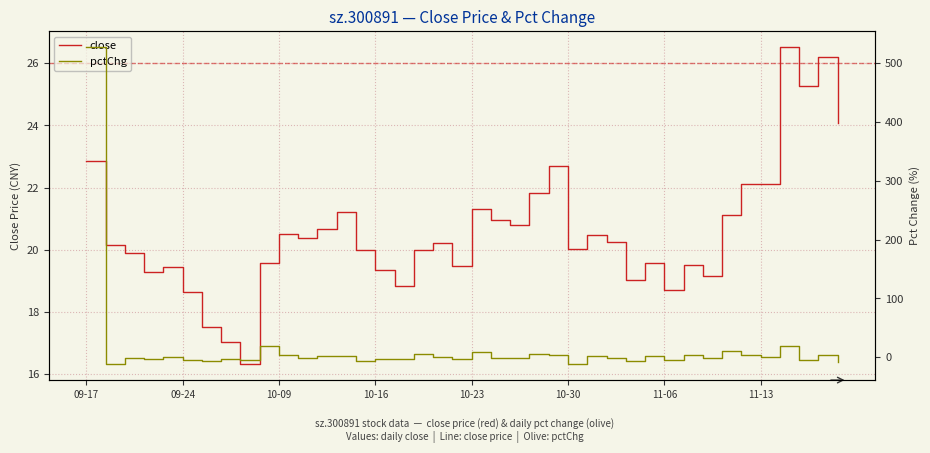

At which category does the chart reach its peak across all series?

09-17